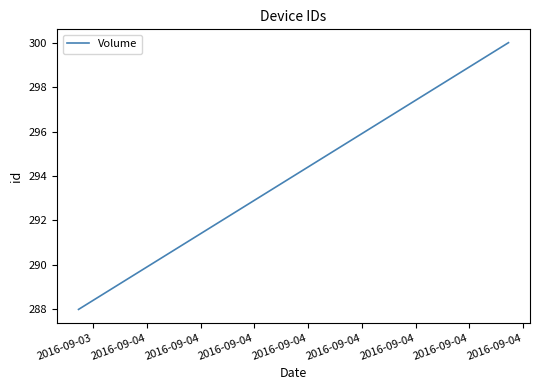

What is the minimum value shown in the chart?

288